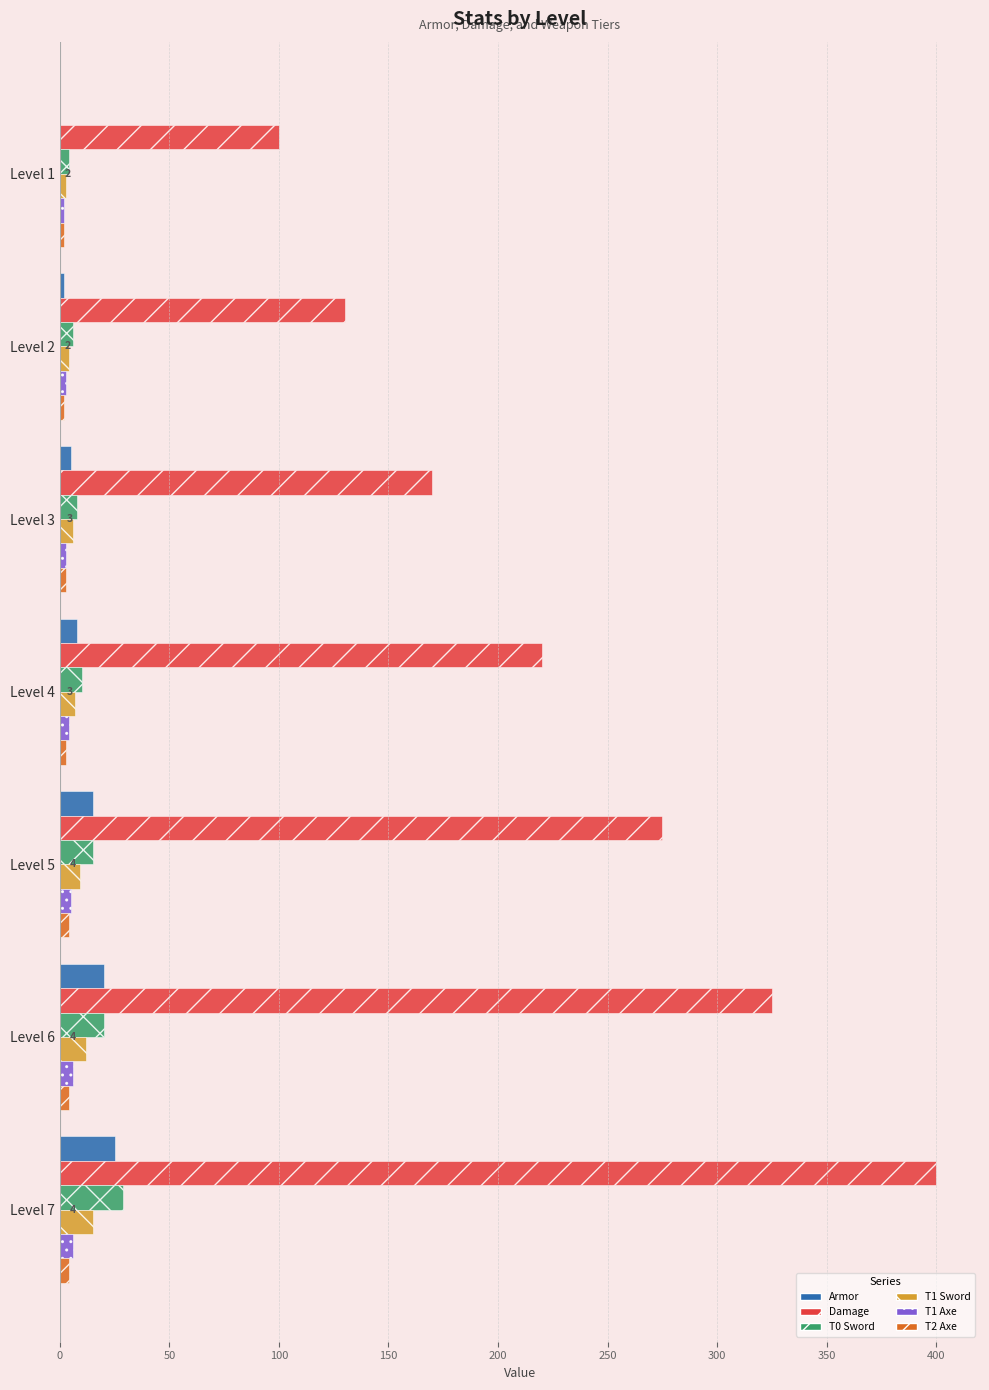

How many distinct data groups are displayed?

6